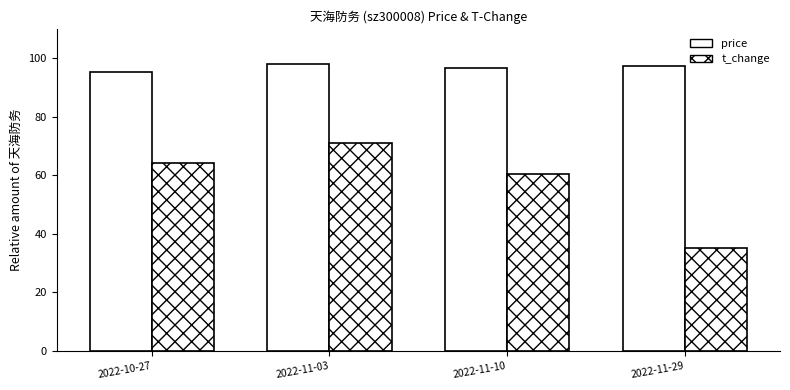

Read the price value at 2022-11-10.

96.6